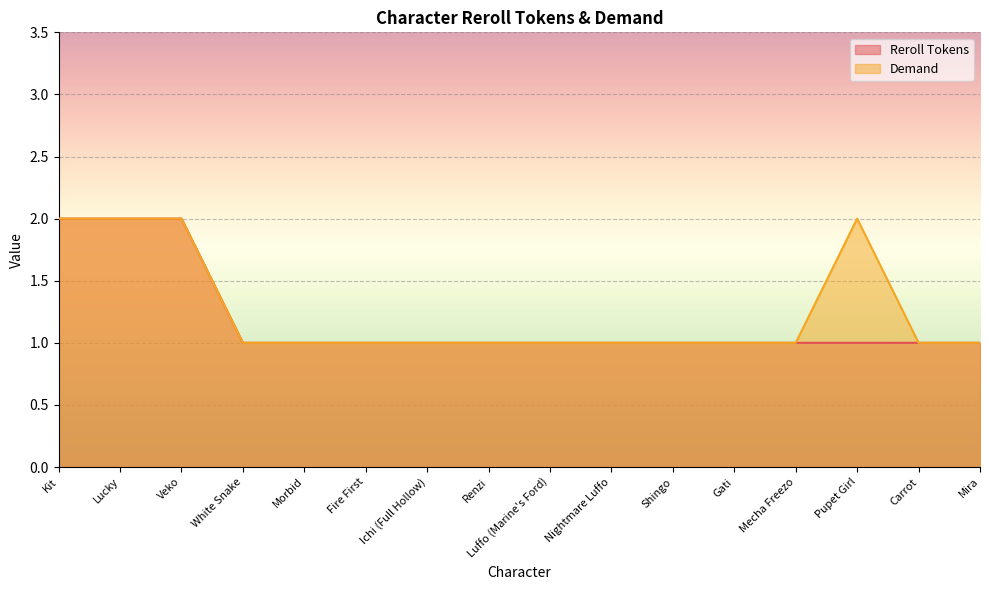

True or false: Reroll Tokens has a value of 1 at Fire First.

True